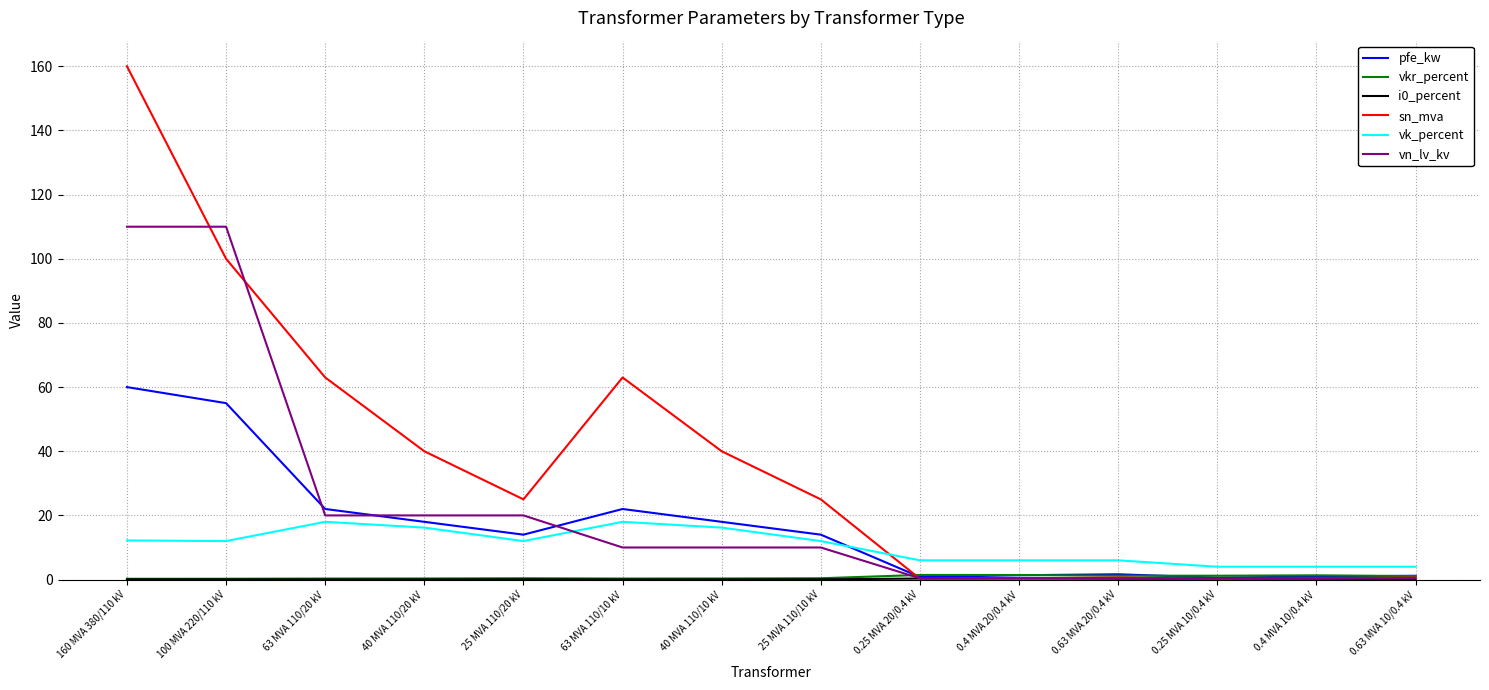

After their last crossing, which series has the higher values: vk_percent or sn_mva?

vk_percent